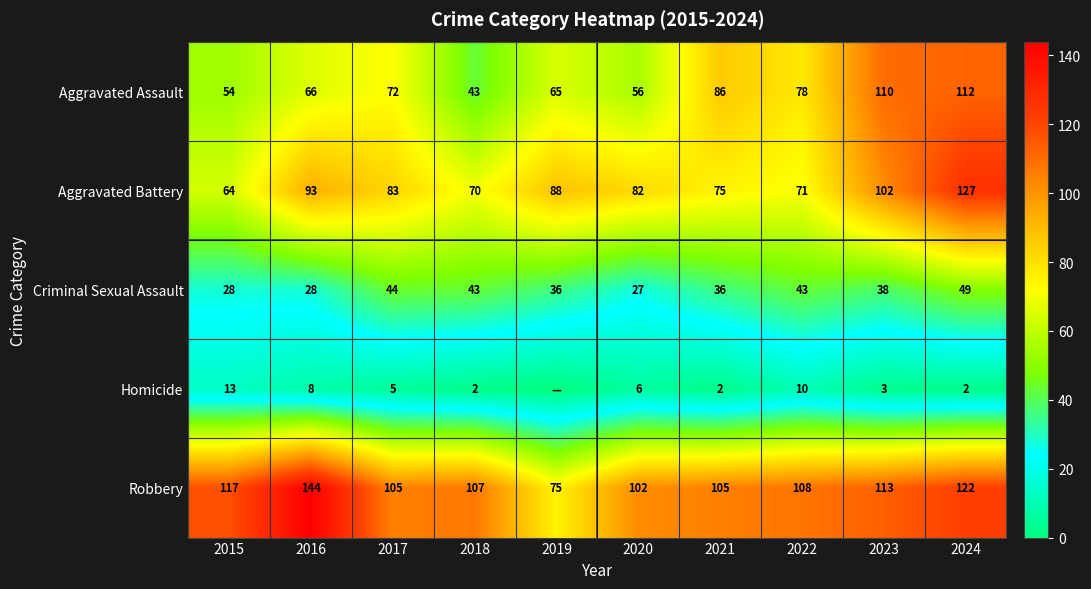

What is the spread (max minus min) of values at 2024?

125